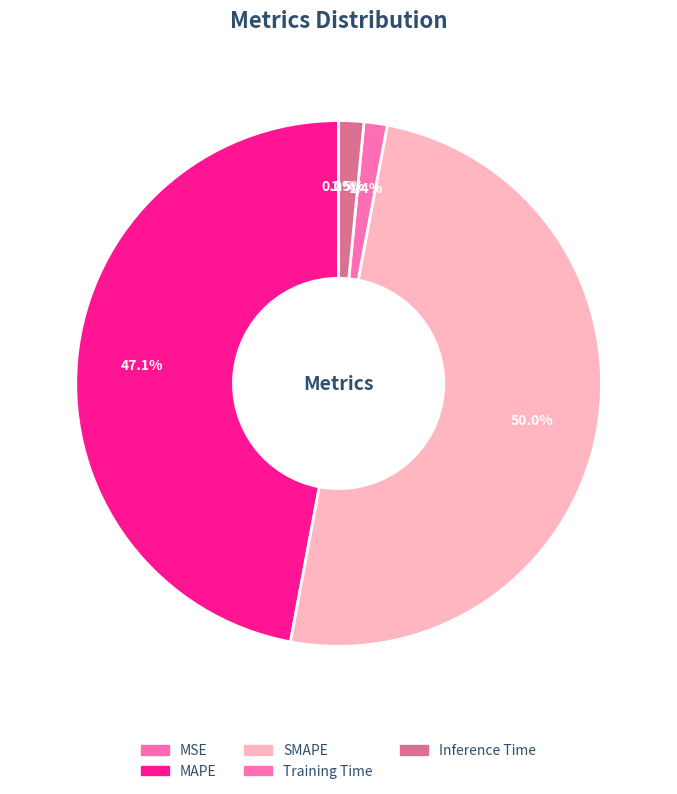

What portion of the pie excludes Inference Time?

98.5%